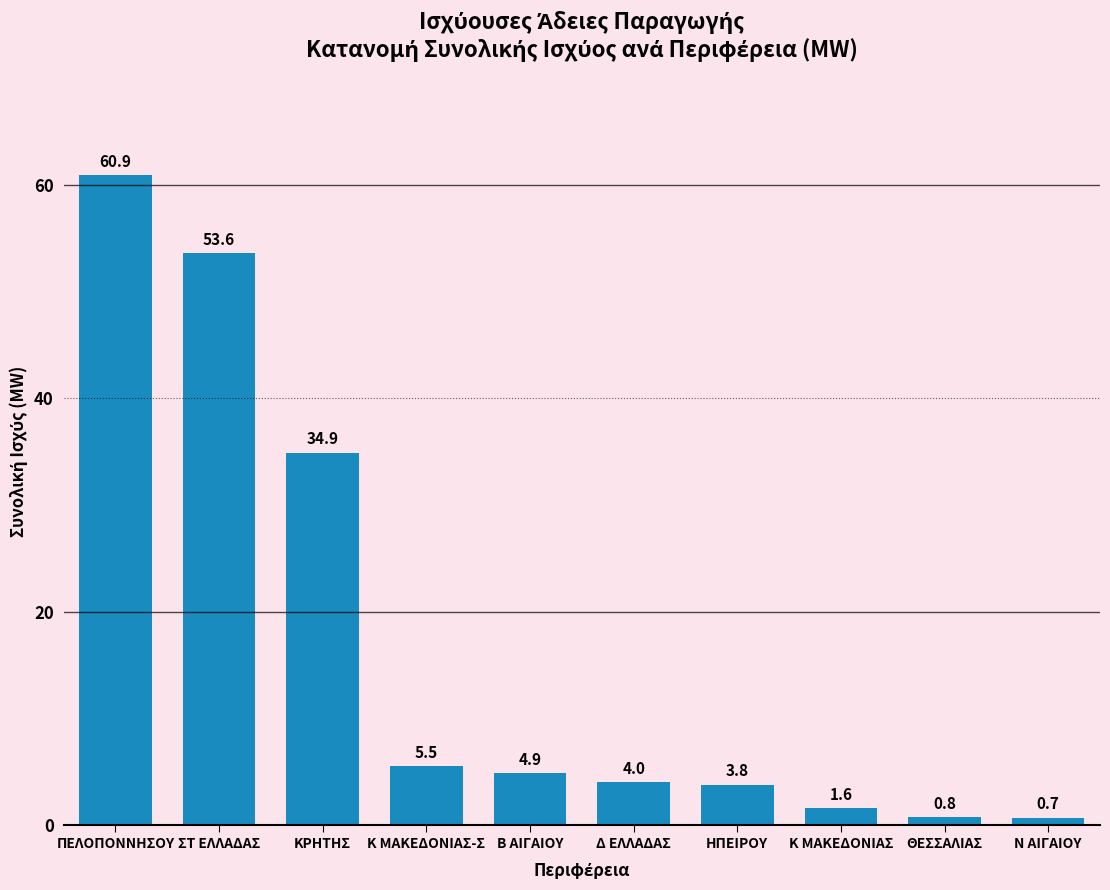

How many bars are there in total?

10